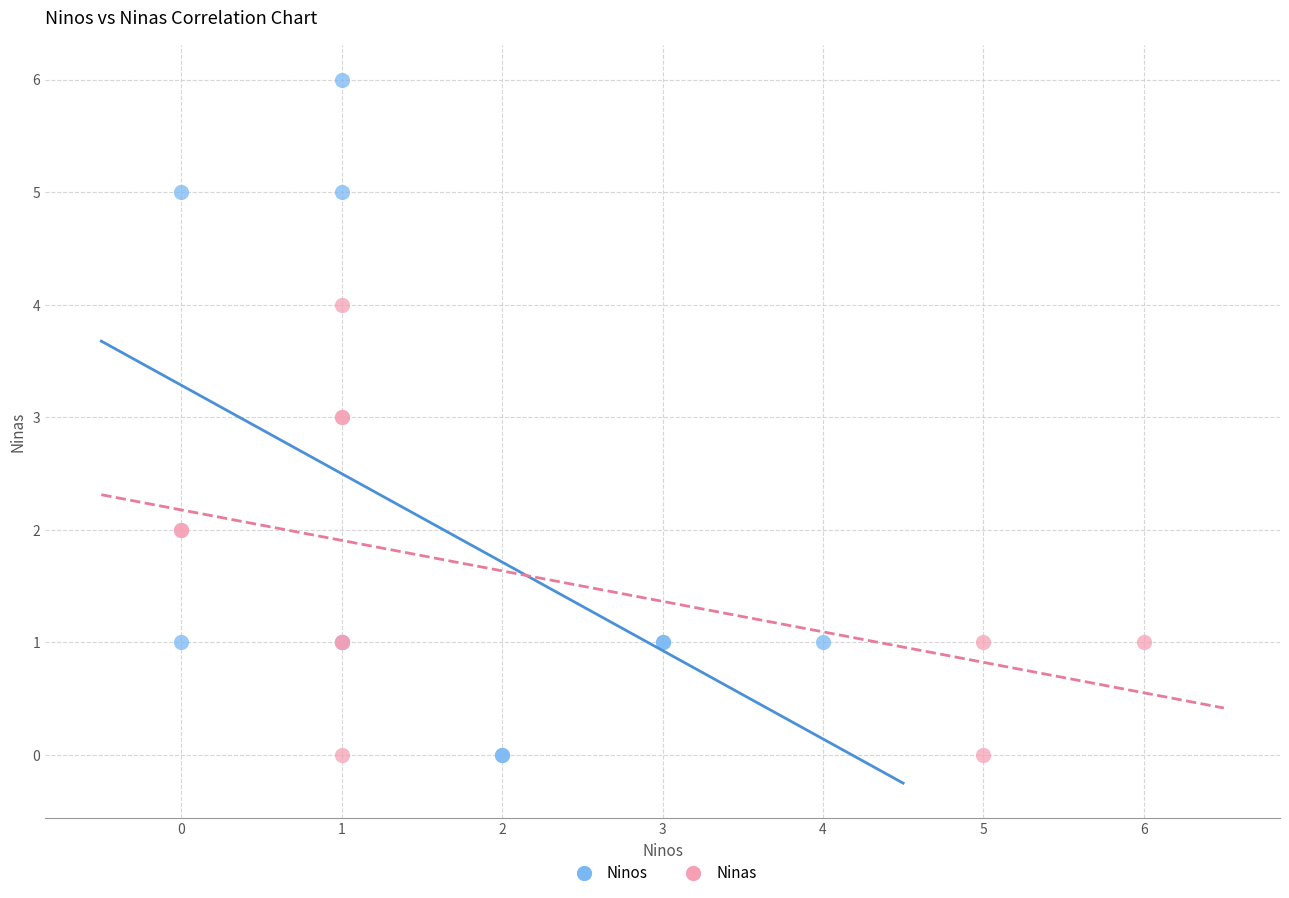

Which series has the largest Y range (max minus min)?

Ninos